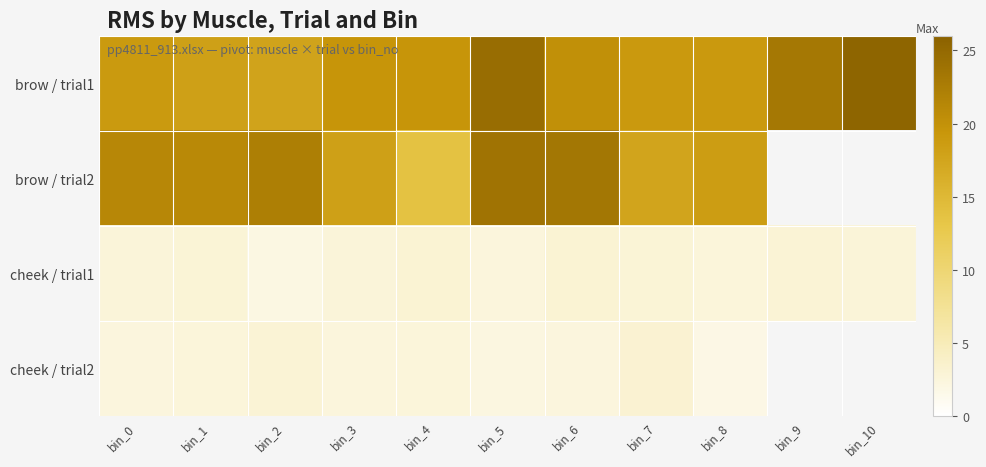

The brow / trial1 series shows 19.0 at bin_8. True or false?

True